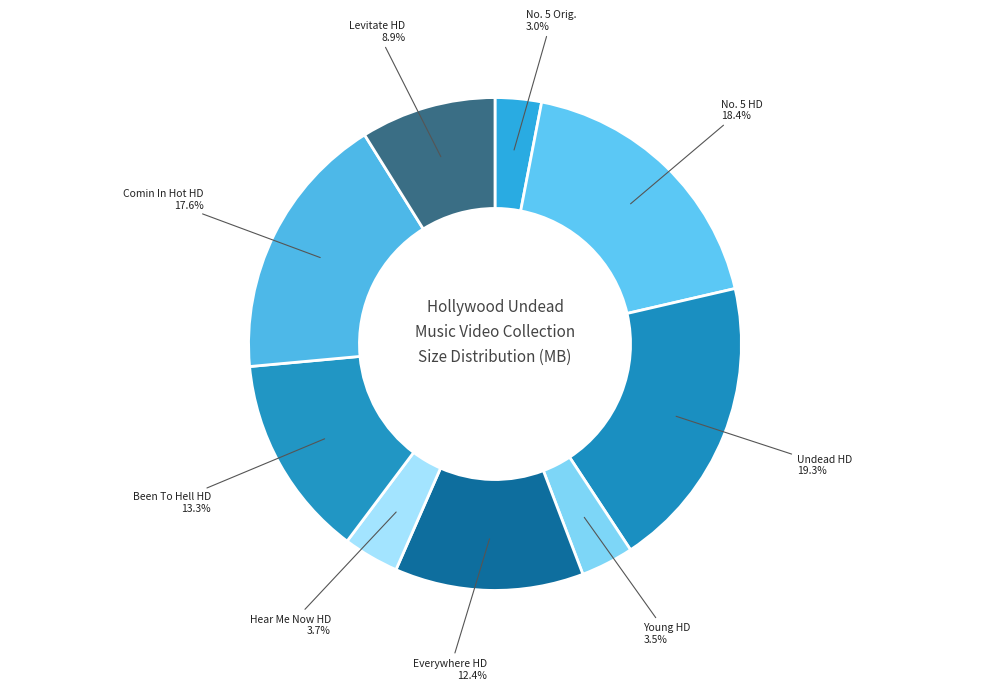

How many segments does this pie chart have?

9